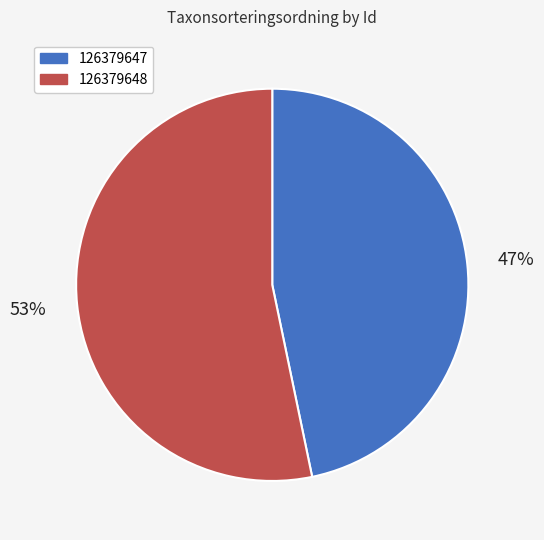

Count the number of slices in the pie.

2